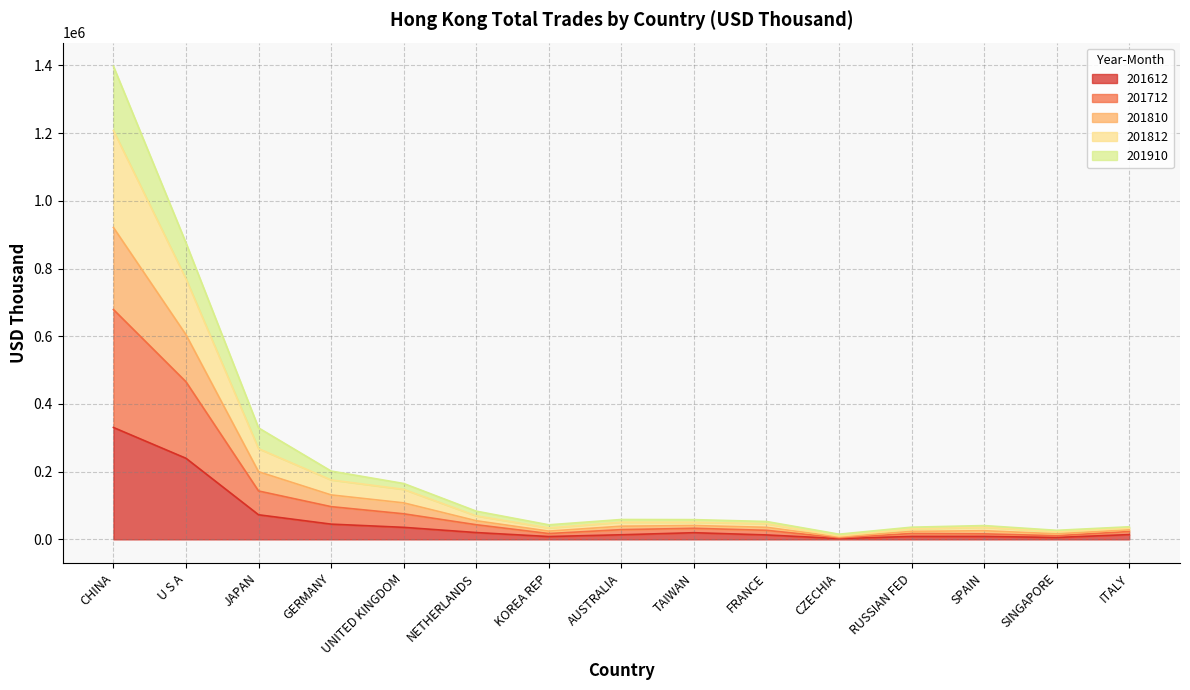

What is the greatest value displayed?

1397365.5